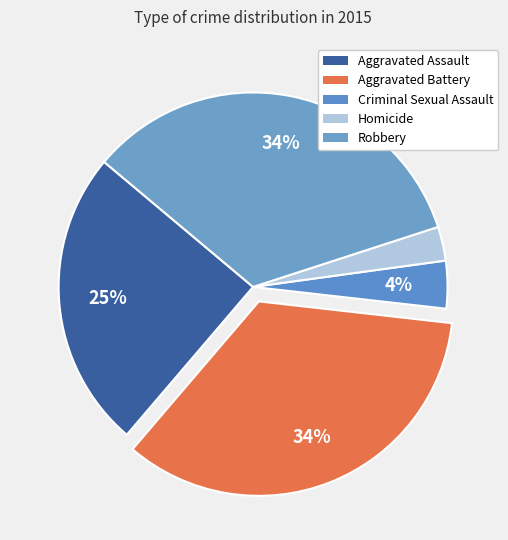

To the nearest percent, what percentage of the pie is Aggravated Assault?

25%